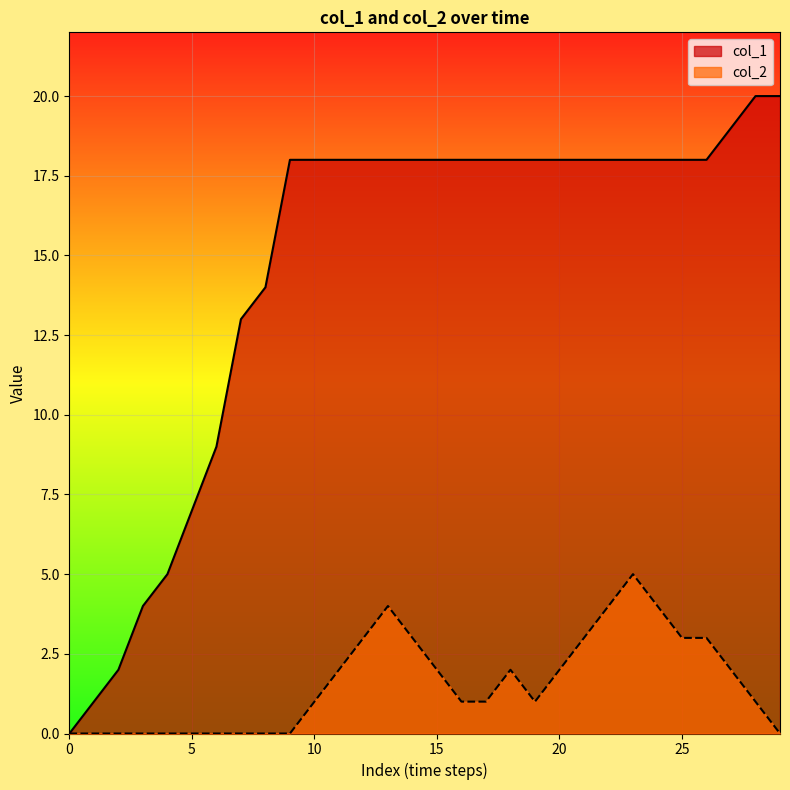

True or false: col_1 and col_2 cross at least once.

False